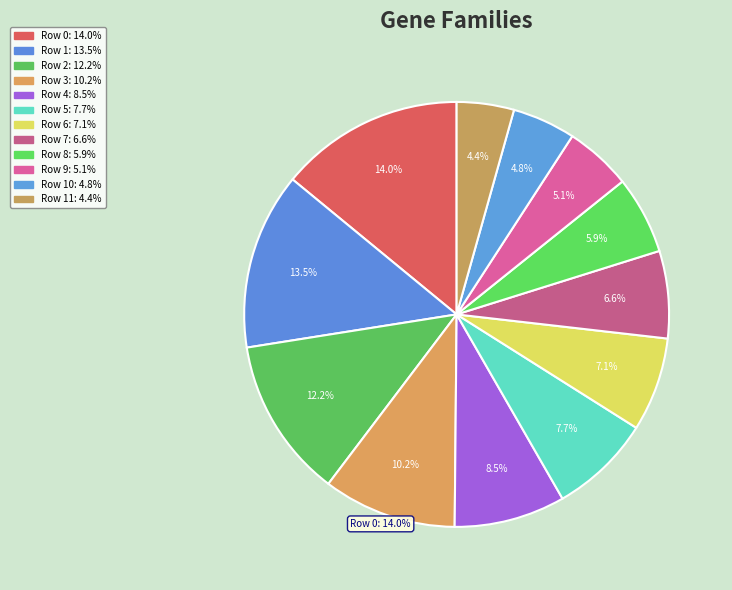

Rank the categories by value from lowest to highest.

Row 11, Row 10, Row 9, Row 8, Row 7, Row 6, Row 5, Row 4, Row 3, Row 2, Row 1, Row 0